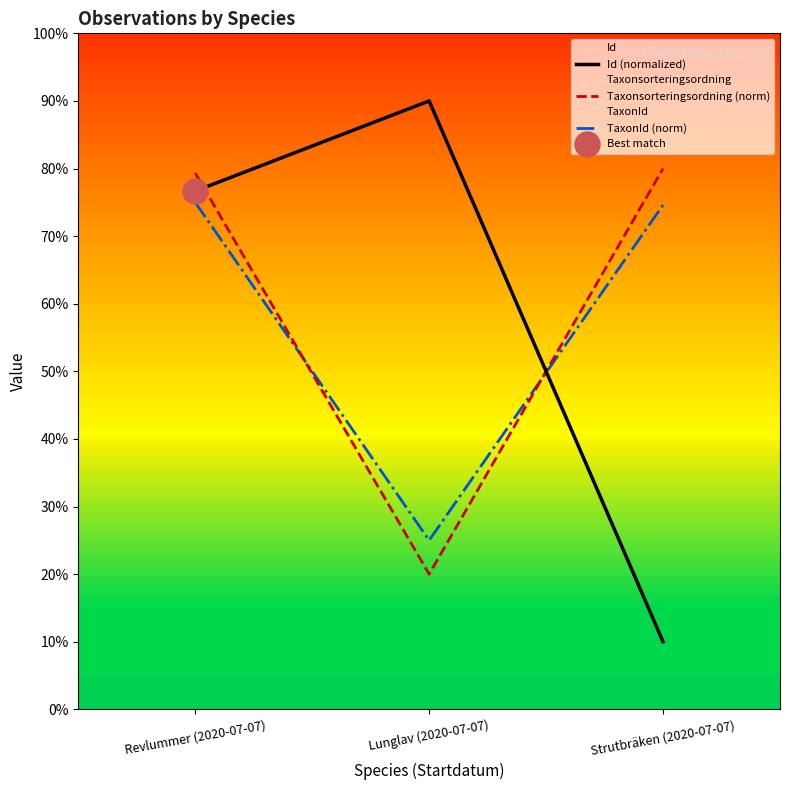

Which series changed the most between Revlummer (2020-07-07) and Strutbräken (2020-07-07)?

Id (normalized)